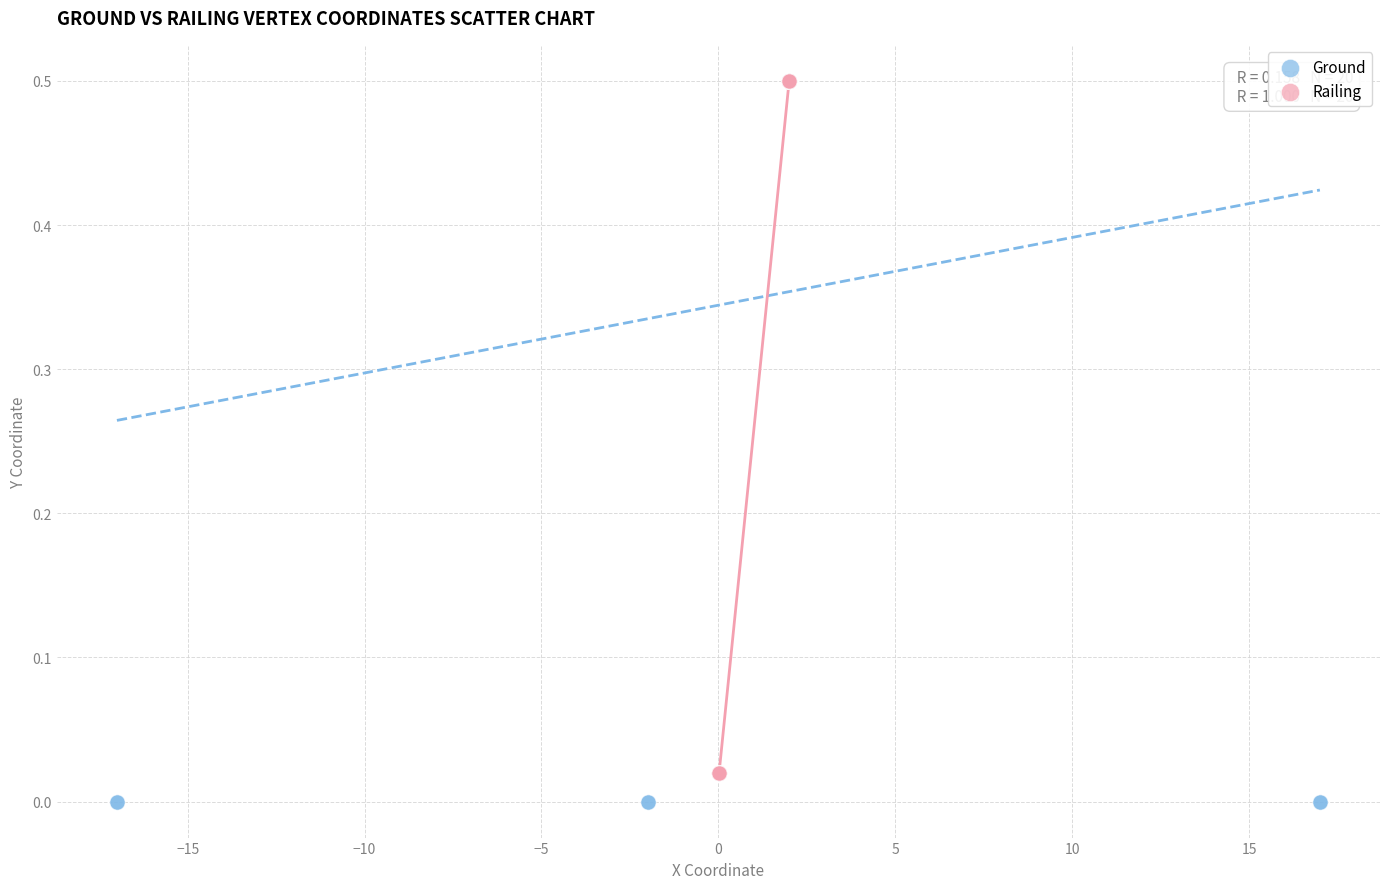

What are all the series names shown in the legend?

Ground, Railing